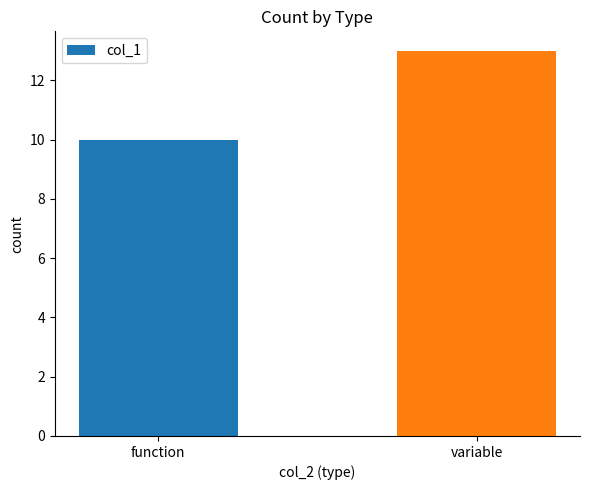

What is the sum of all values?

23